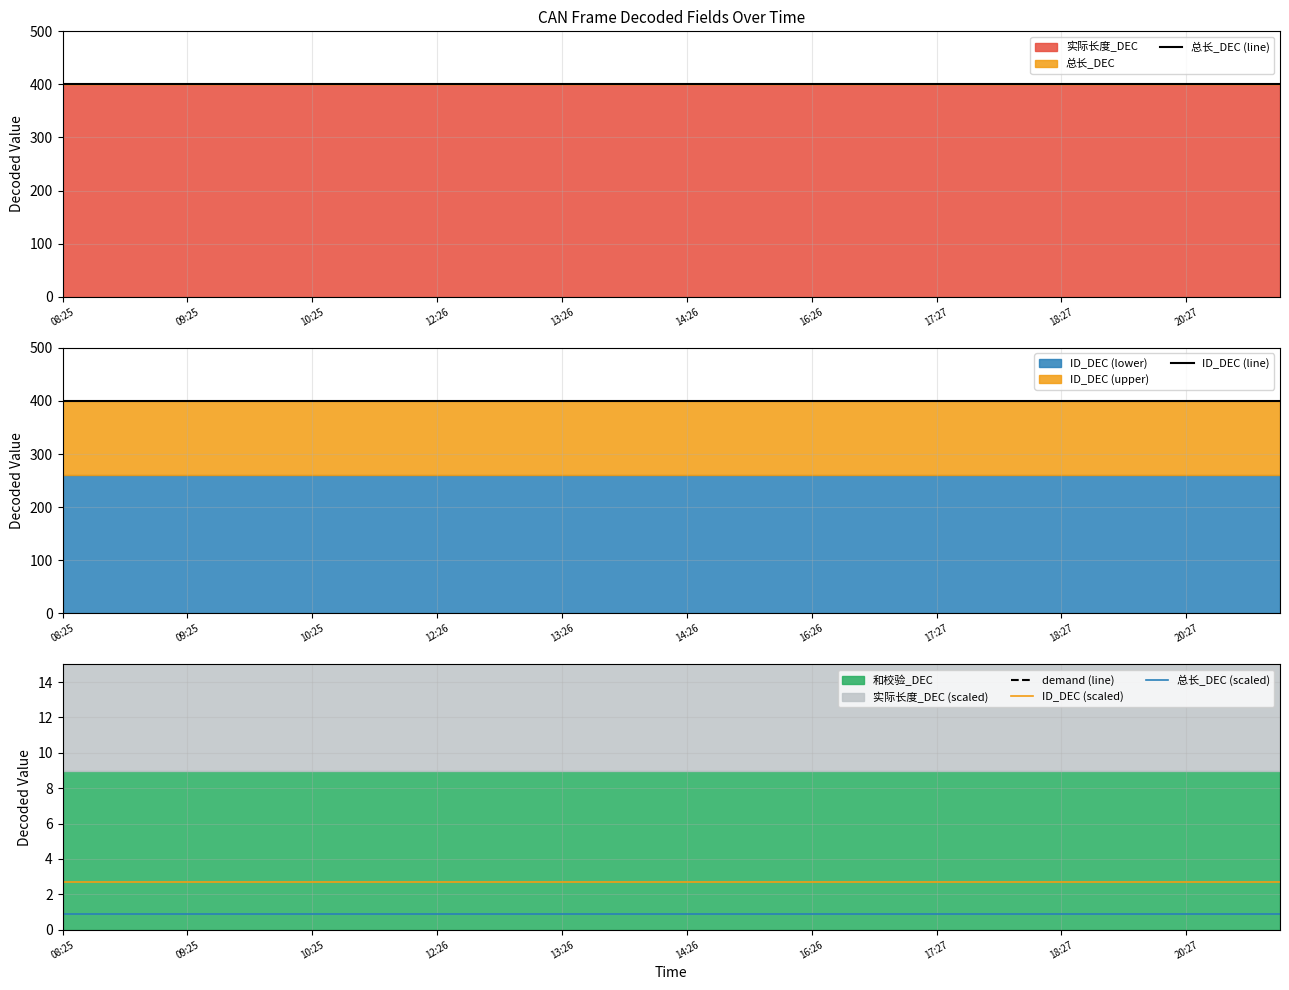

Read the 总长_DEC (scaled) value at 16:26.

0.9